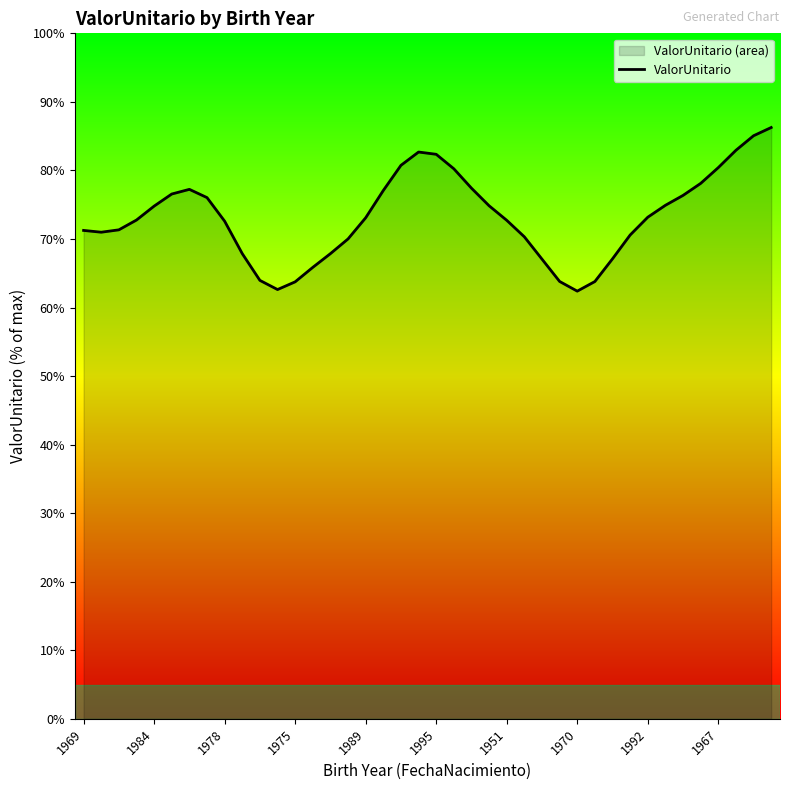

What is the sum of all values?

2928.9